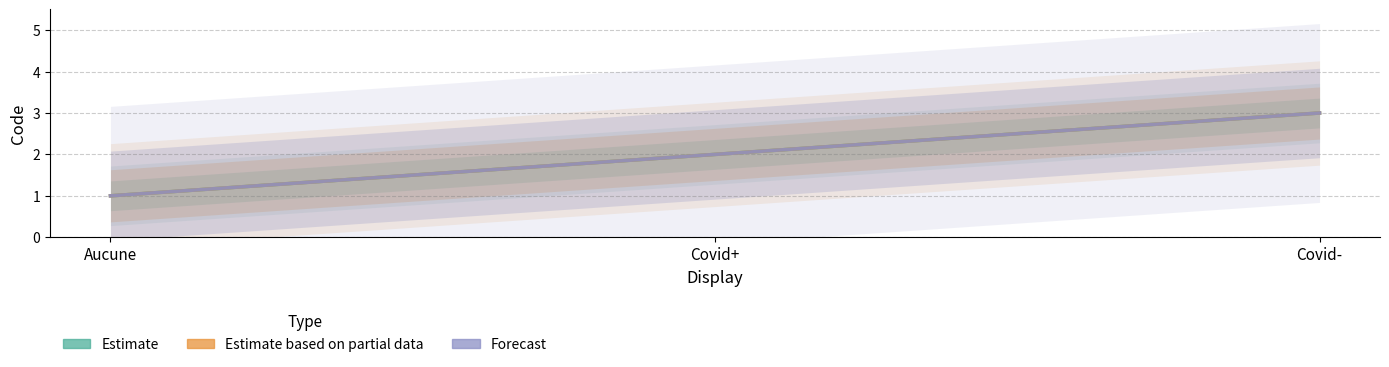

Rank the categories by Estimate value from lowest to highest.

Aucune, Covid+, Covid-